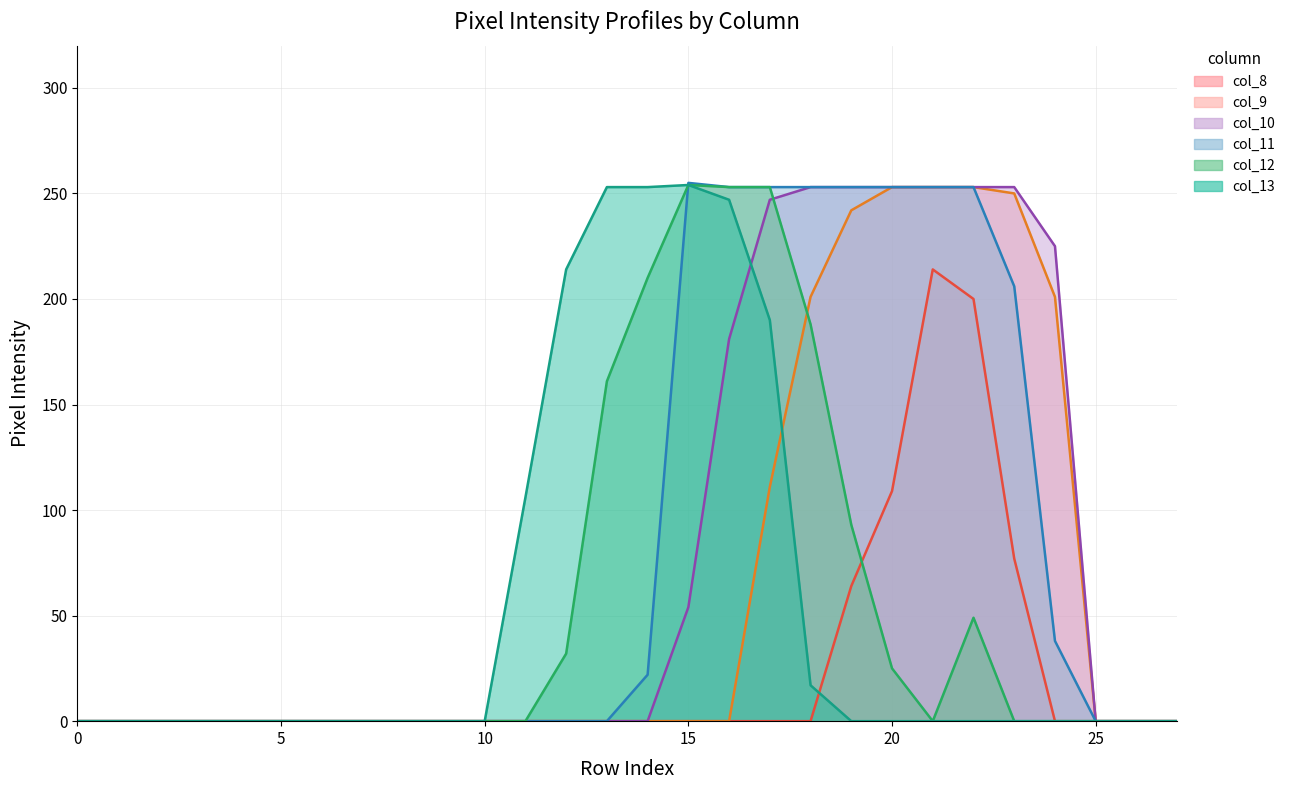

True or false: col_11_line and col_10_line cross at least once.

False